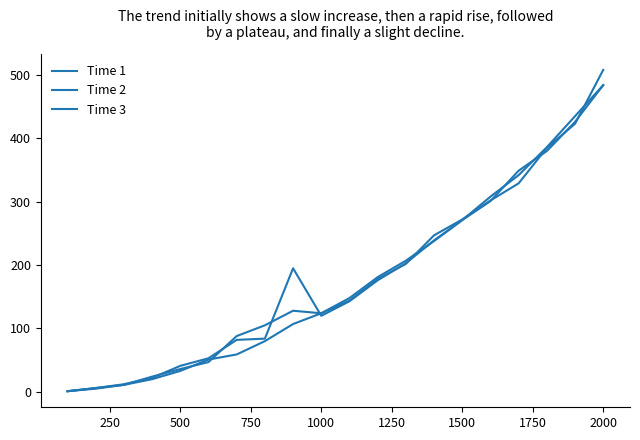

Is this an area chart (filled region under the line)?

No